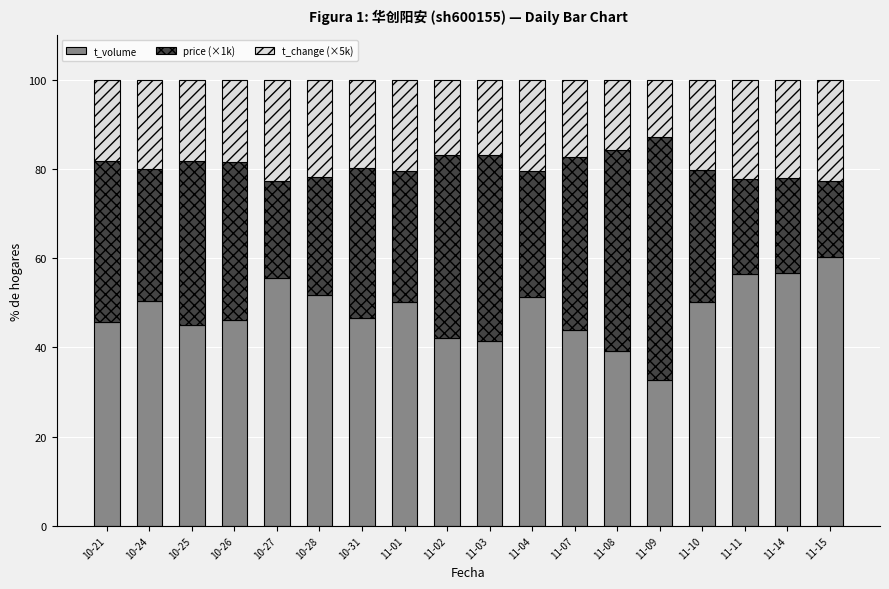

What is the sum of the t_volume values at 10-24 and 11-08?

89.5